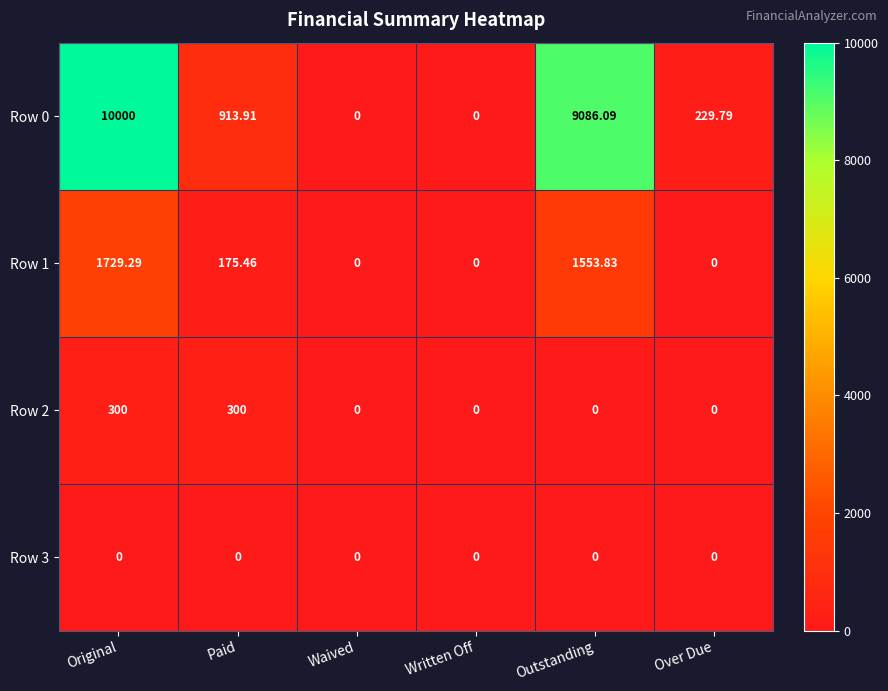

Which label corresponds to the largest value in the chart?

Original